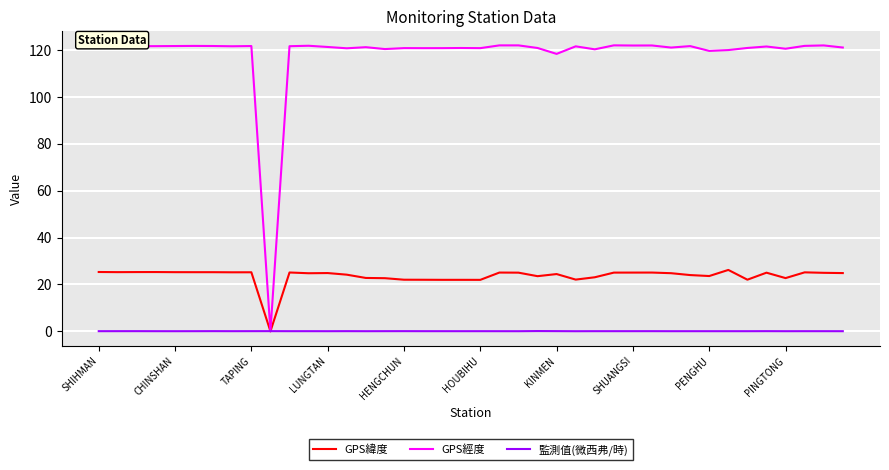

Rank the series by their maximum value, from highest to lowest.

GPS經度, GPS緯度, 監測值(微西弗/時)